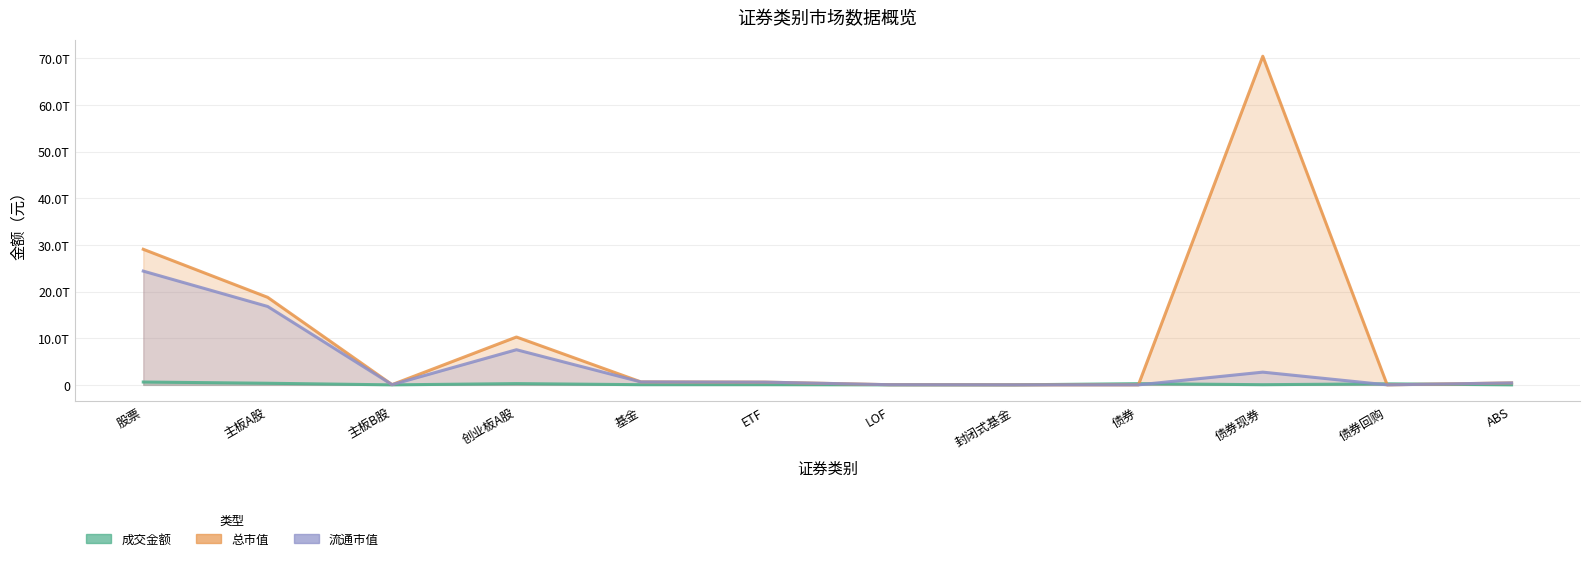

The value of 成交金额 at 债券现券 is 50438322743.7. True or false?

False